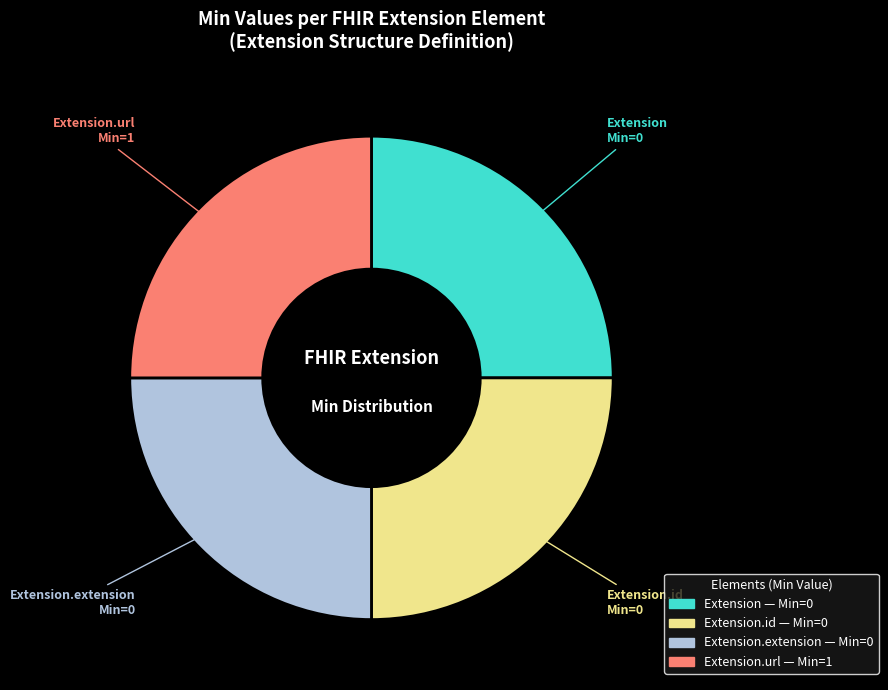

Does any single category account for the majority?

No